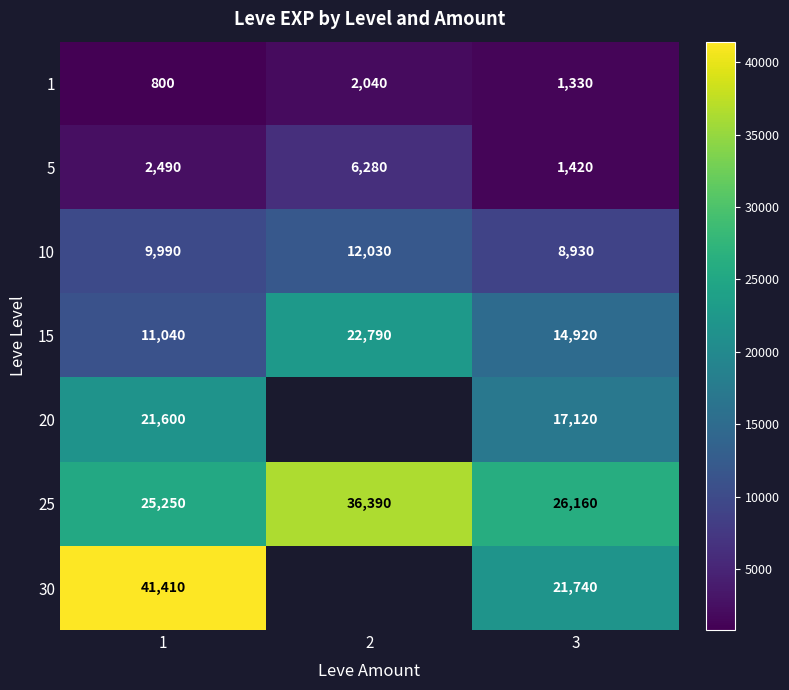

What is the total value across all series at 3?

91620